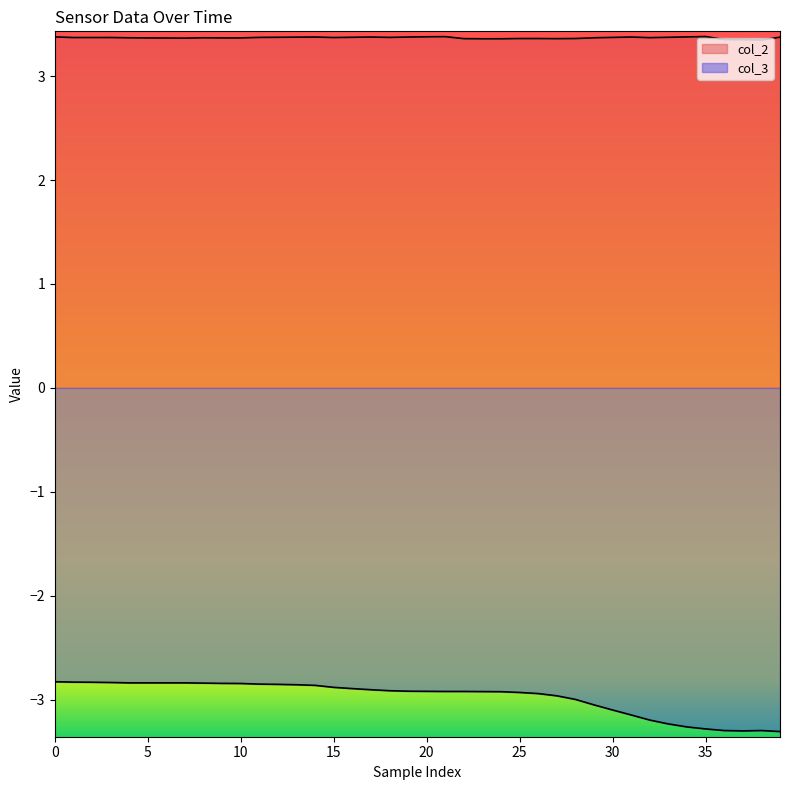

True or false: col_3 has a value of -0.8 at 29.

False